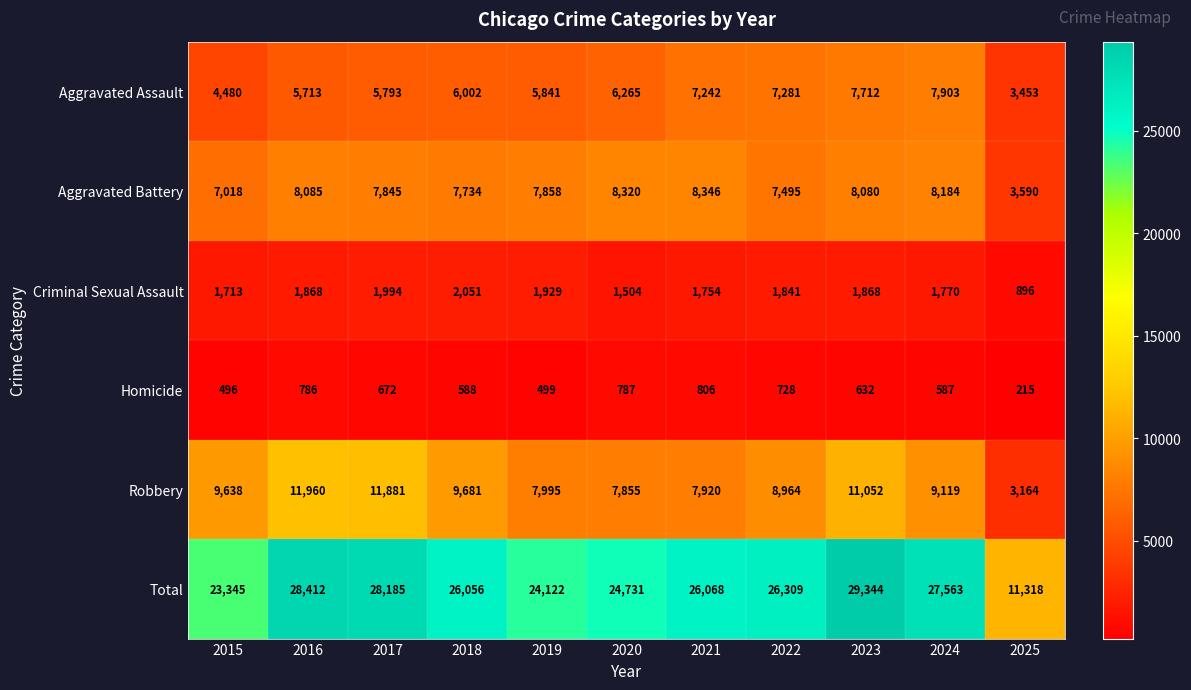

What is the greatest value displayed?

29344